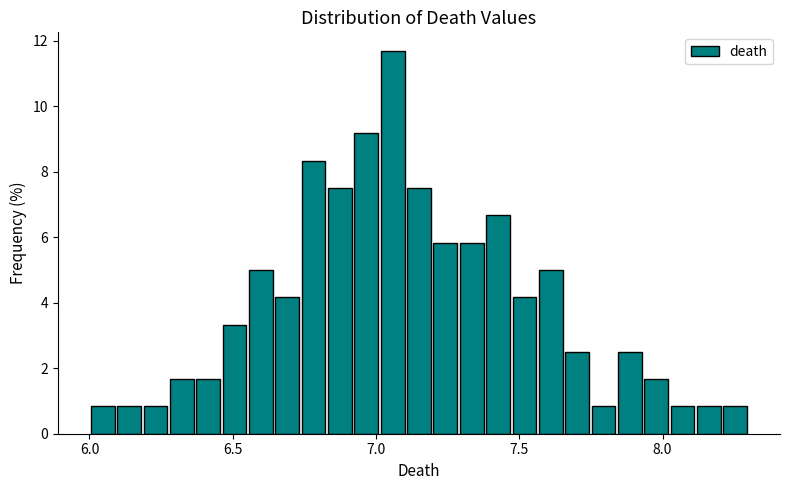

Read against the x-axis, roughly where is the centre of the tallest bar?

7.05